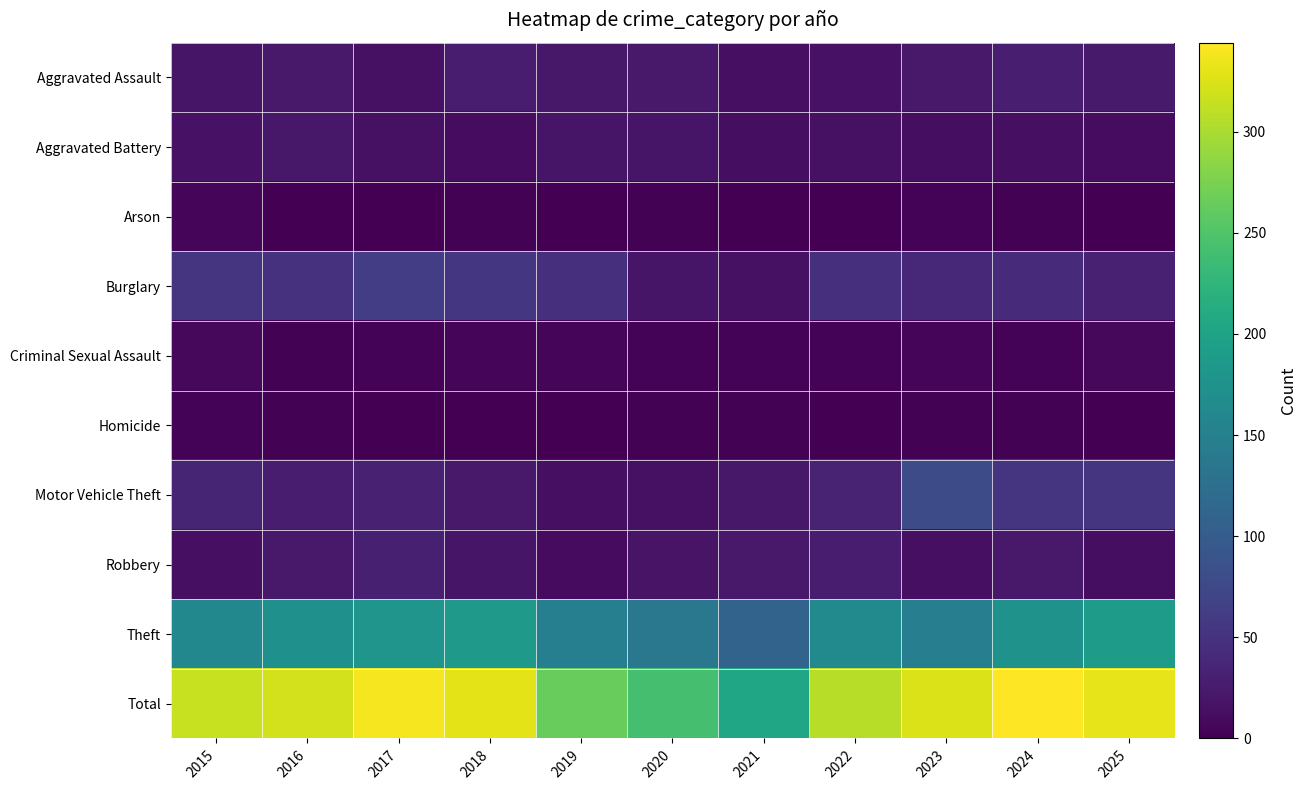

Which series changed the most between 2017 and 2020?

Total